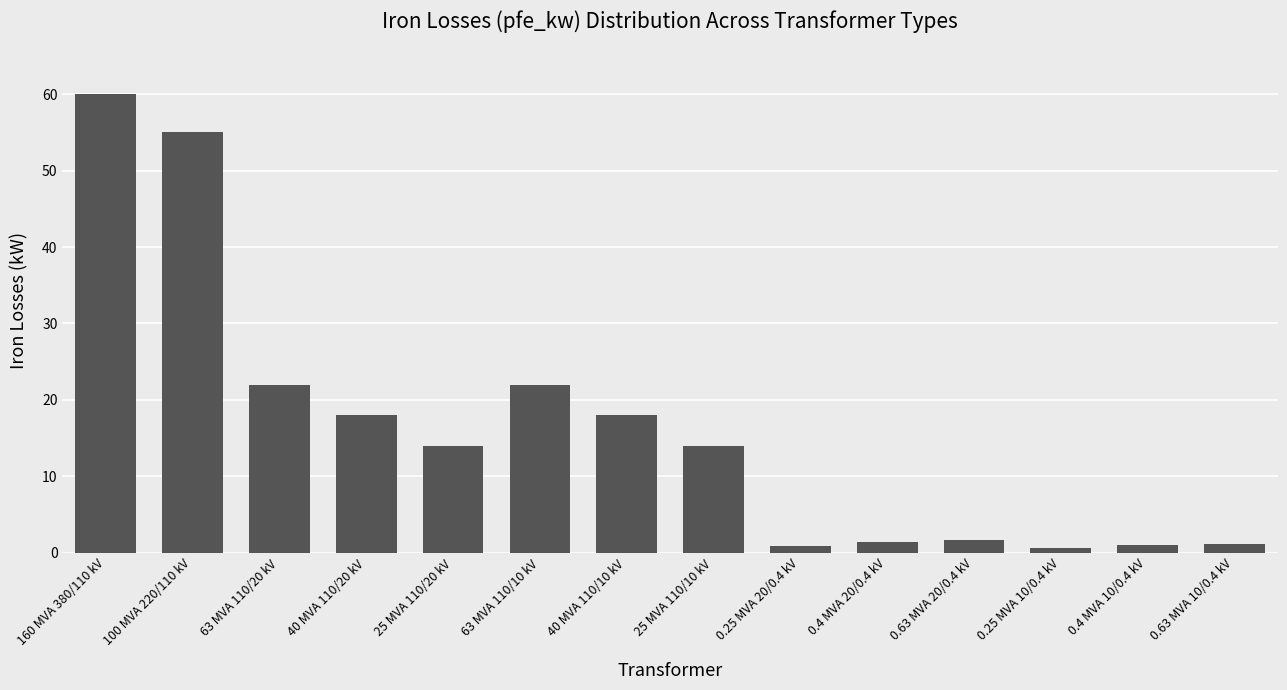

What is the smallest value displayed?

0.6